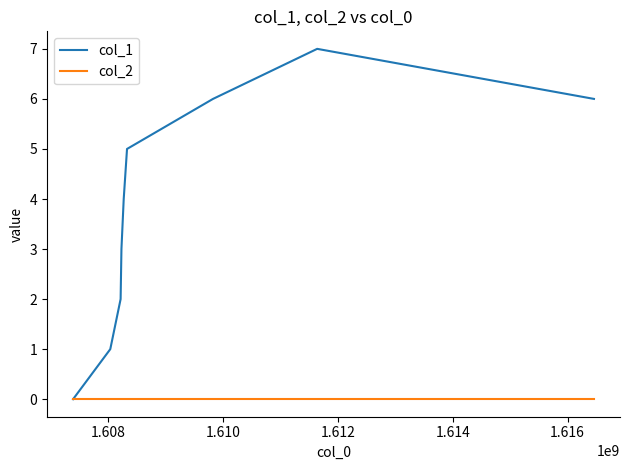

List the series in order of their overall mean, lowest first.

col_2, col_1